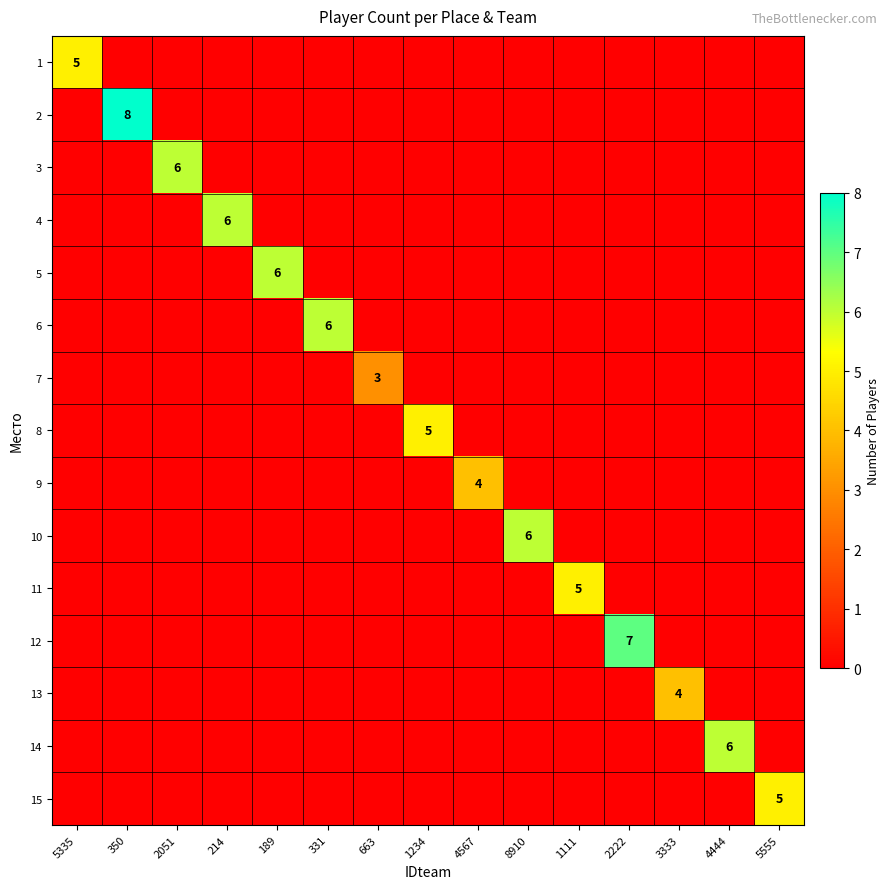

What is the spread (max minus min) of values at 4444?

6